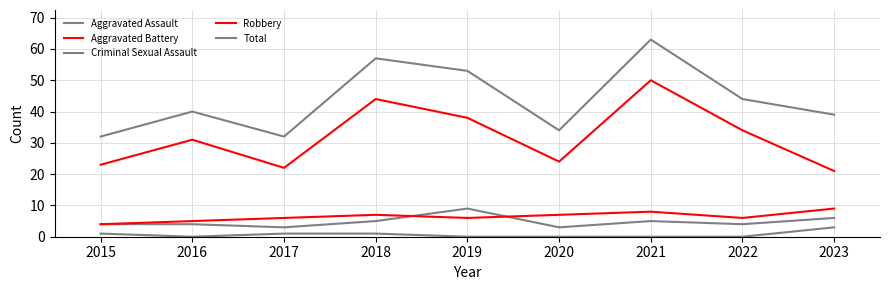

How many lines are shown in the chart?

5